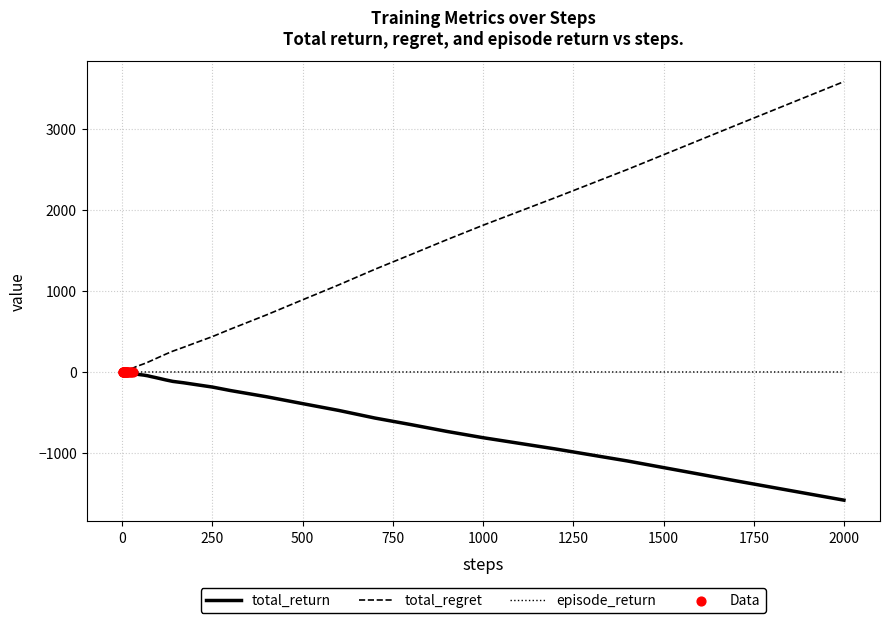

What is the maximum value shown in the chart?

3582.0